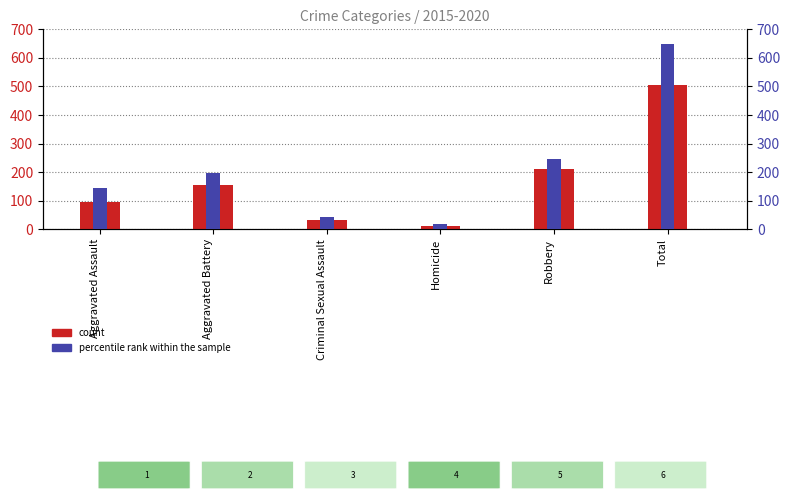

At which category does the chart reach its peak across all series?

Total